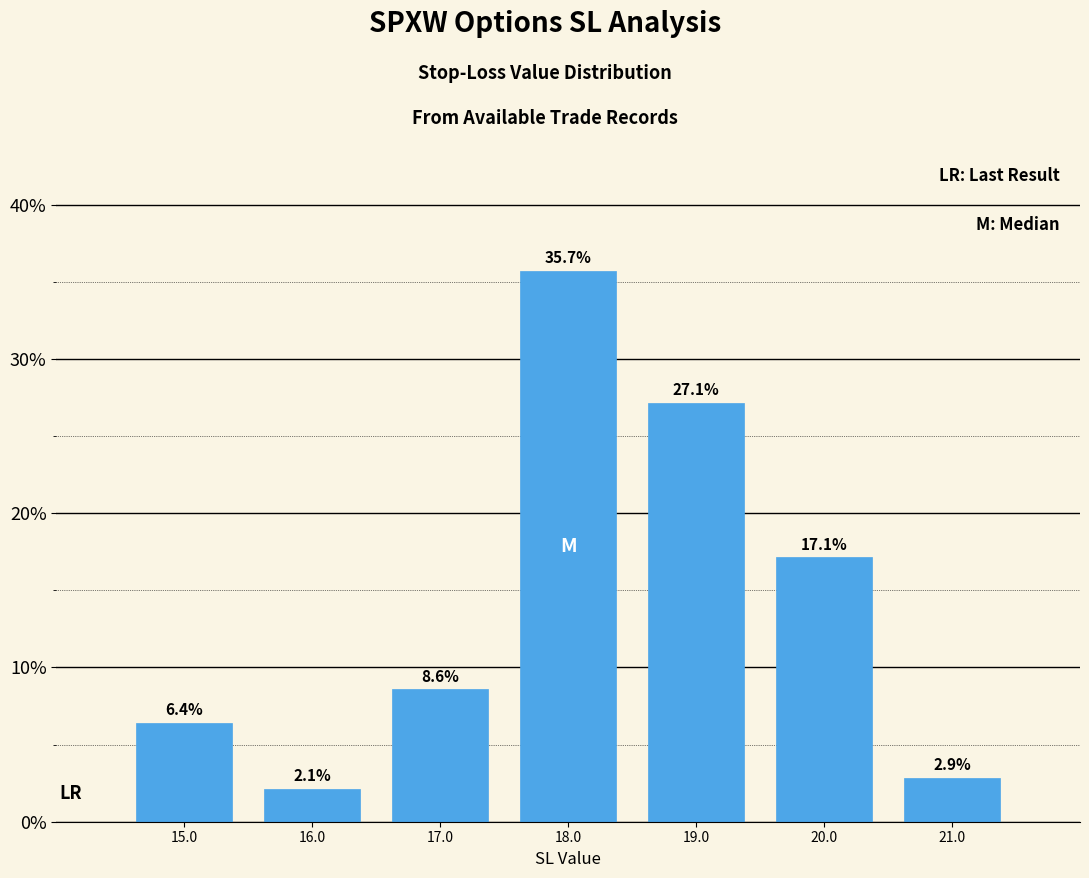

Reading left to right, transcribe this chart: for each bar, give the range it covers on the x-axis and its height.

14.5 to 15.5: 6.4
15.5 to 16.5: 2.1
16.5 to 17.5: 8.6
17.5 to 18.5: 35.7
18.5 to 19.5: 27.1
19.5 to 20.5: 17.1
20.5 to 21.5: 2.9